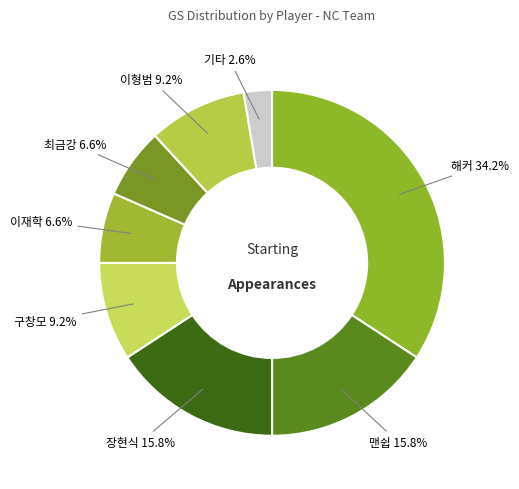

What percentage do 해커 and 맨쉽 together represent?

50.0%